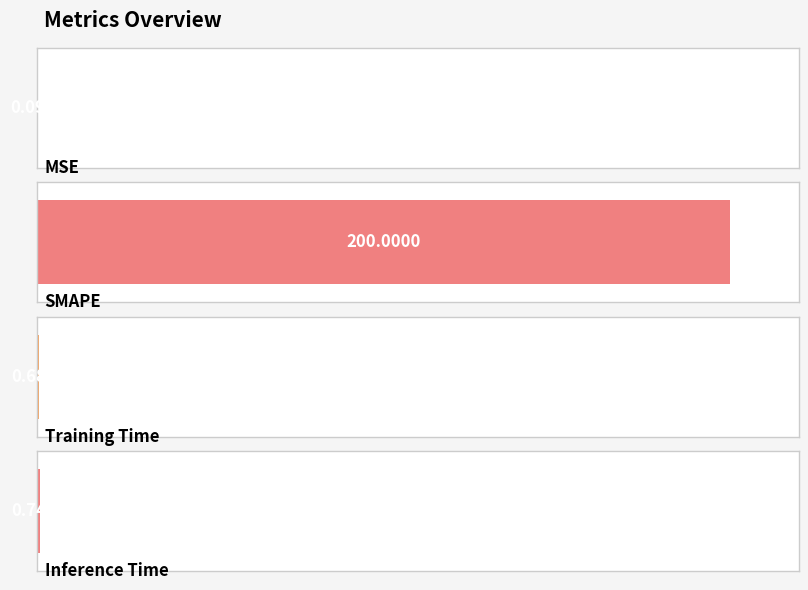

Reading left to right, extract all data points from this chart.

0.1	200.0	0.7	0.7